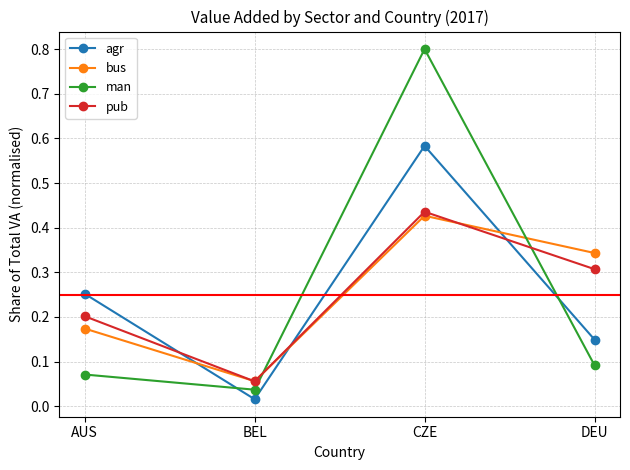

Which series has the widest spread of values?

man